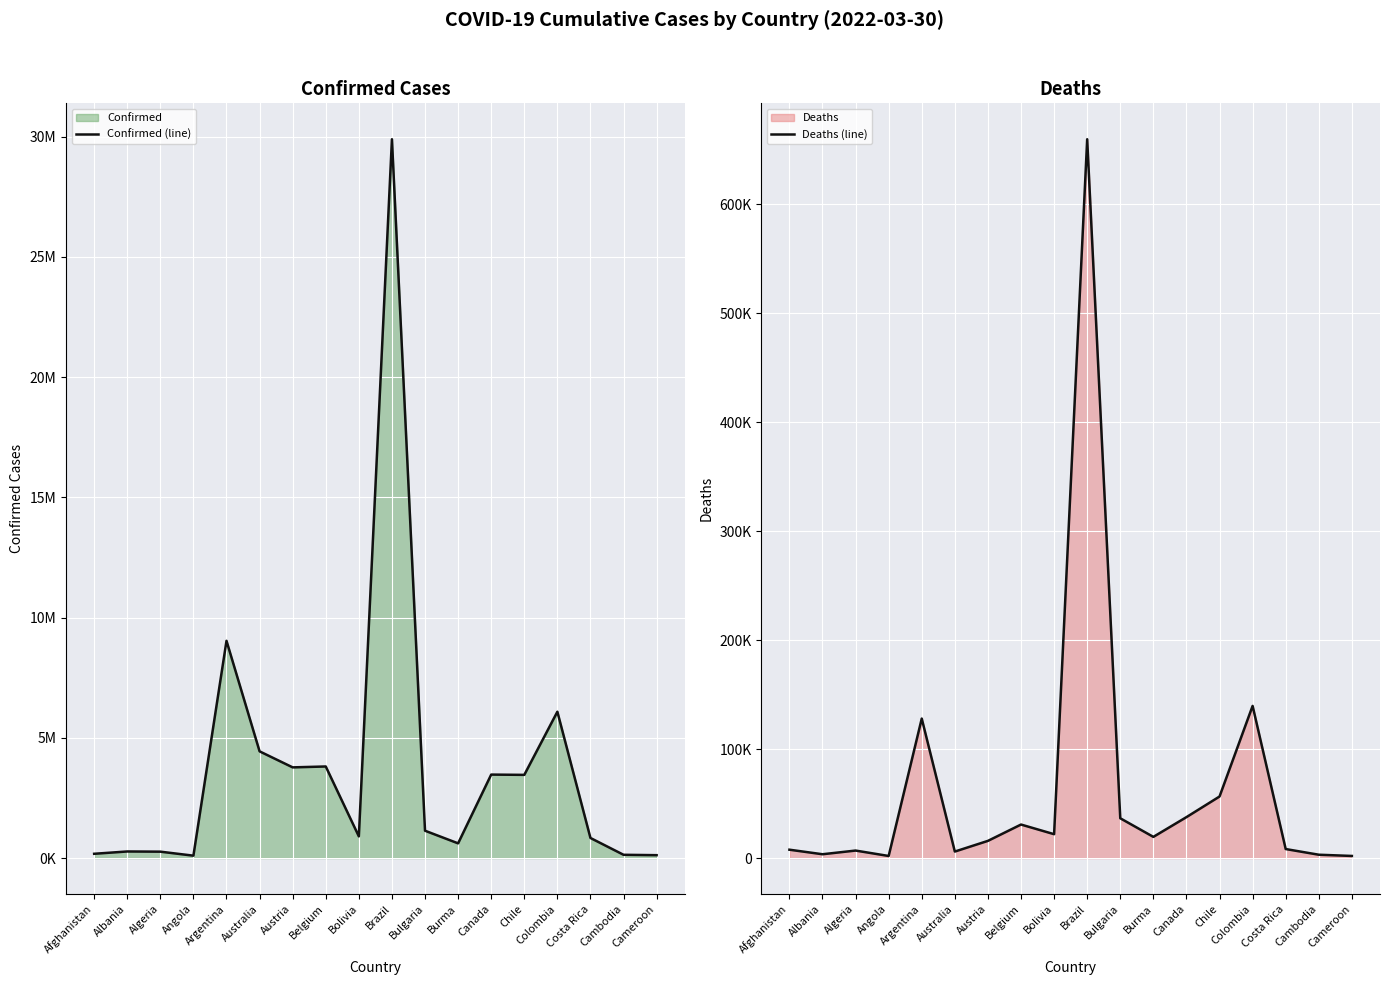

The value of Confirmed (line) at Argentina is 9032162. True or false?

True